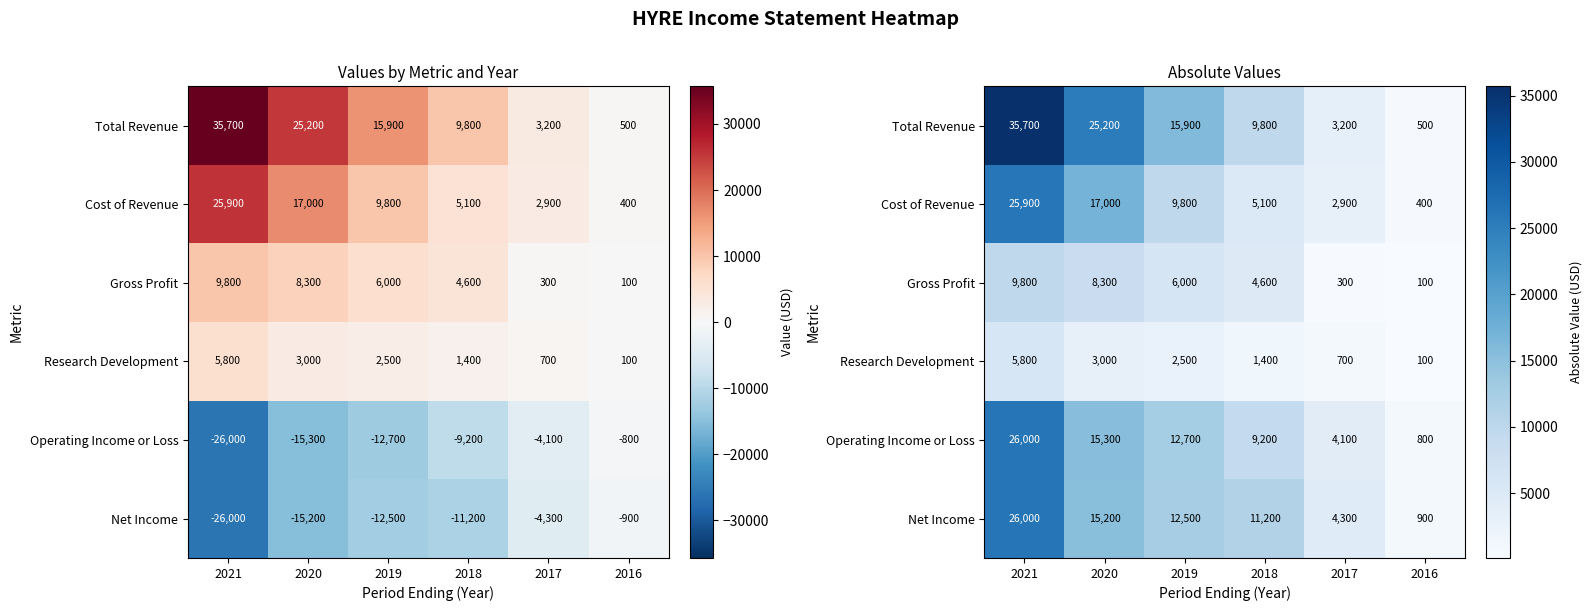

The value of Total Revenue at 2020 is 25200. True or false?

True